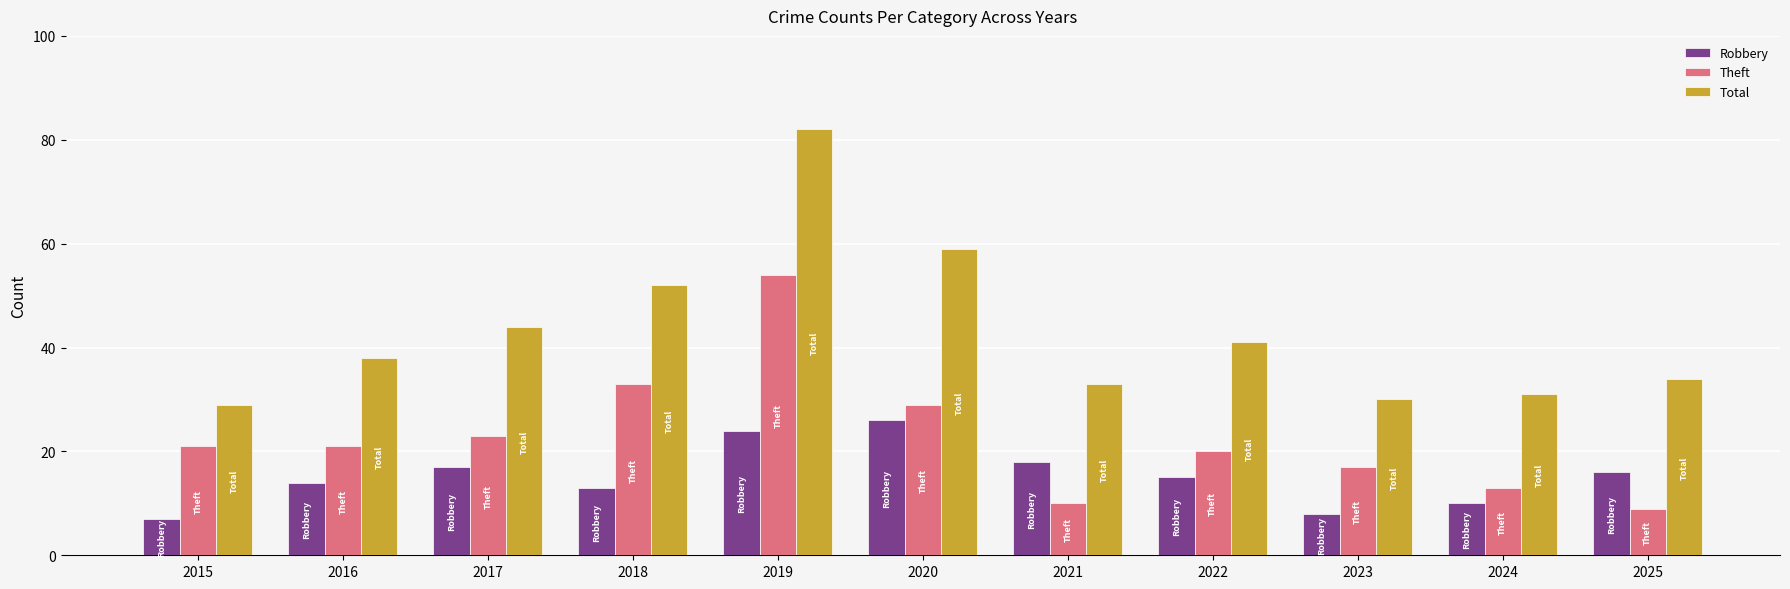

Reading right to left, extract all data points from this chart.

Robbery: 2025=16	2024=10	2023=8	2022=15	2021=18	2020=26	2019=24	2018=13	2017=17	2016=14	2015=7
Theft: 2025=9	2024=13	2023=17	2022=20	2021=10	2020=29	2019=54	2018=33	2017=23	2016=21	2015=21
Total: 2025=34	2024=31	2023=30	2022=41	2021=33	2020=59	2019=82	2018=52	2017=44	2016=38	2015=29